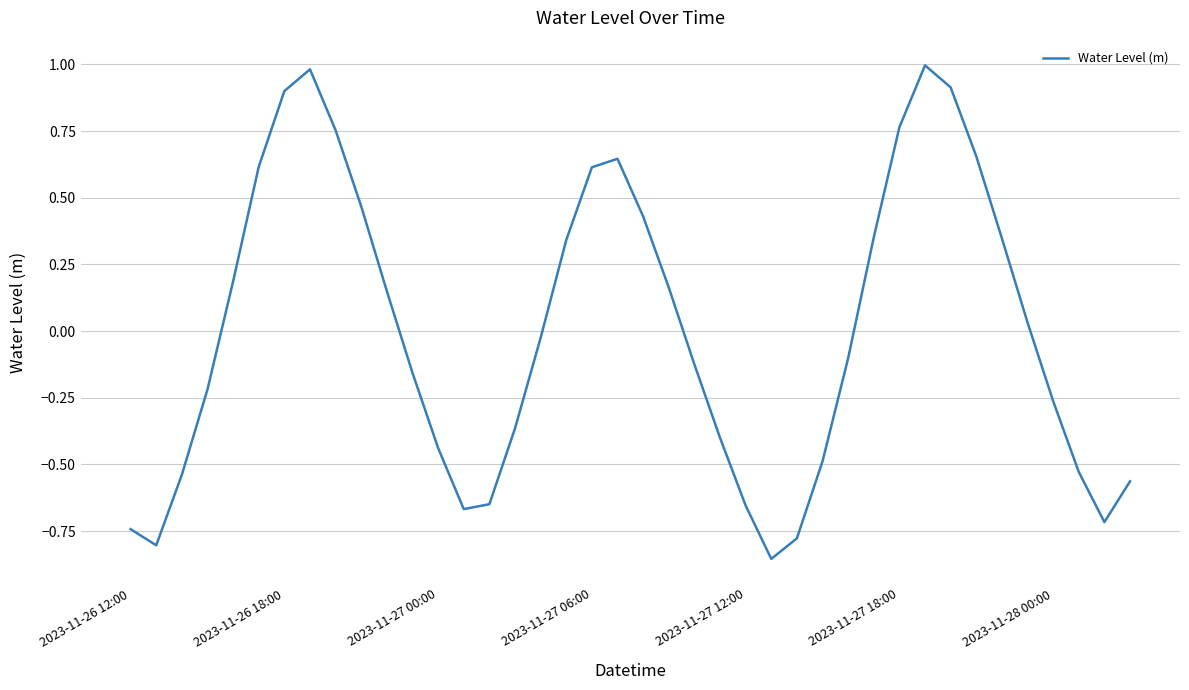

How many series are shown in this chart?

1